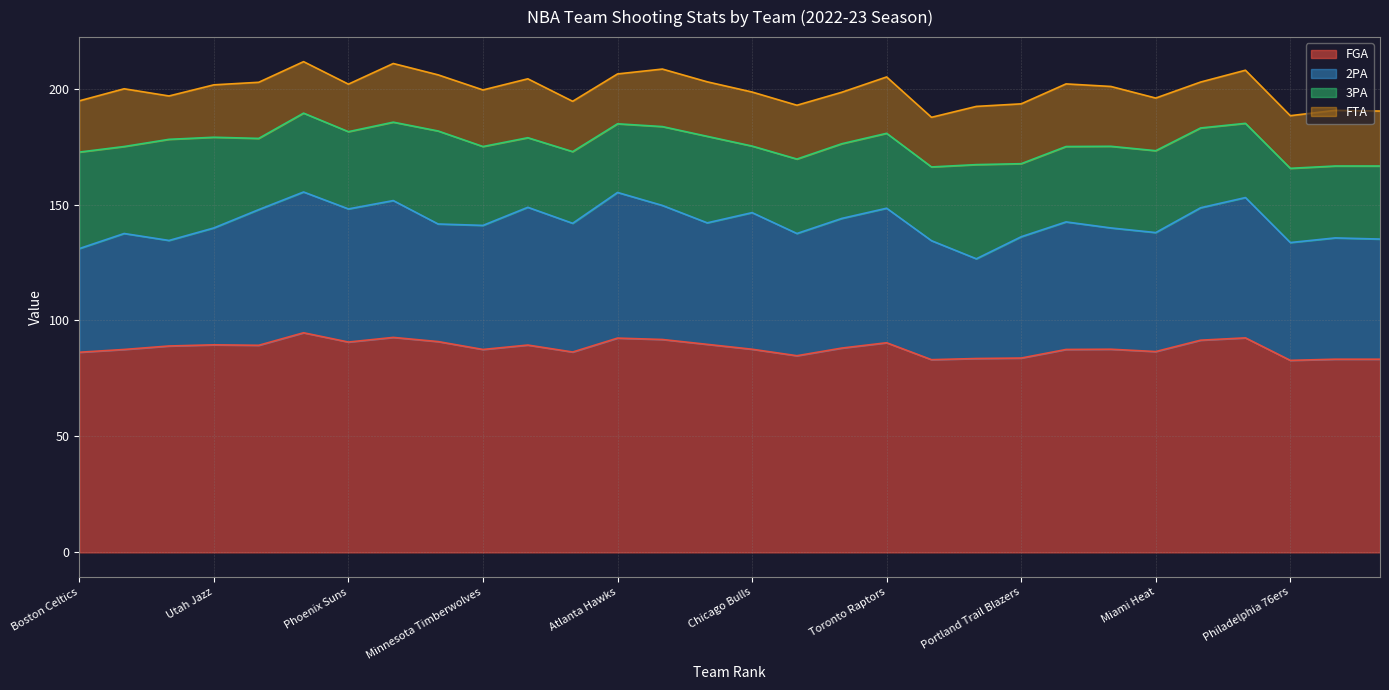

True or false: 3PA has a value of 18.2 at Toronto Raptors.

False